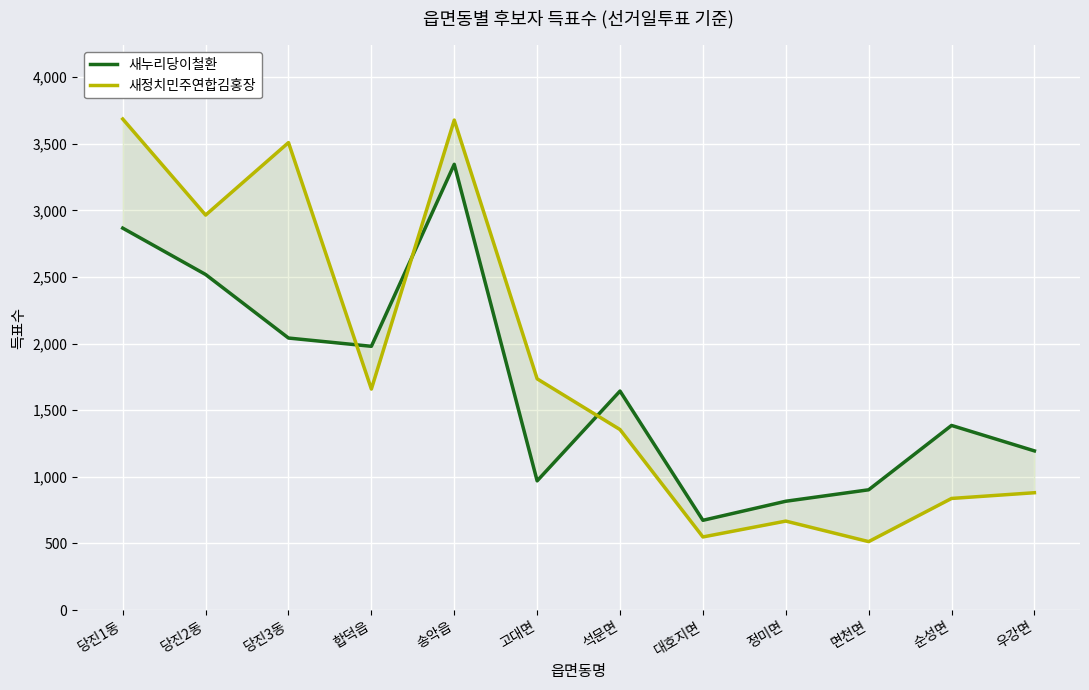

At which category does 새정치민주연합김홍장 reach its first local valley?

당진2동